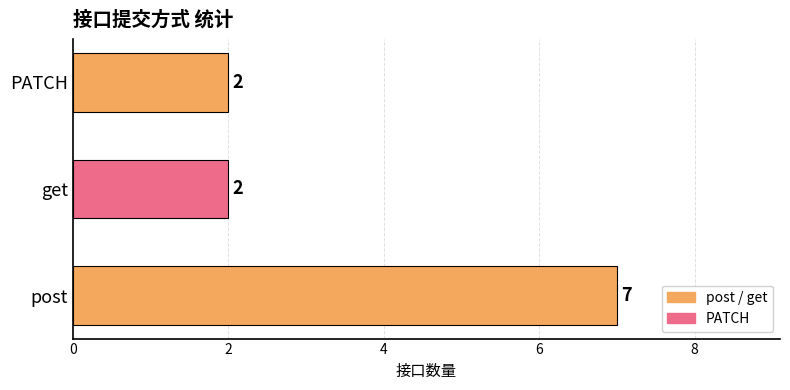

What is the ratio of the value at PATCH to the value at post?

0.3